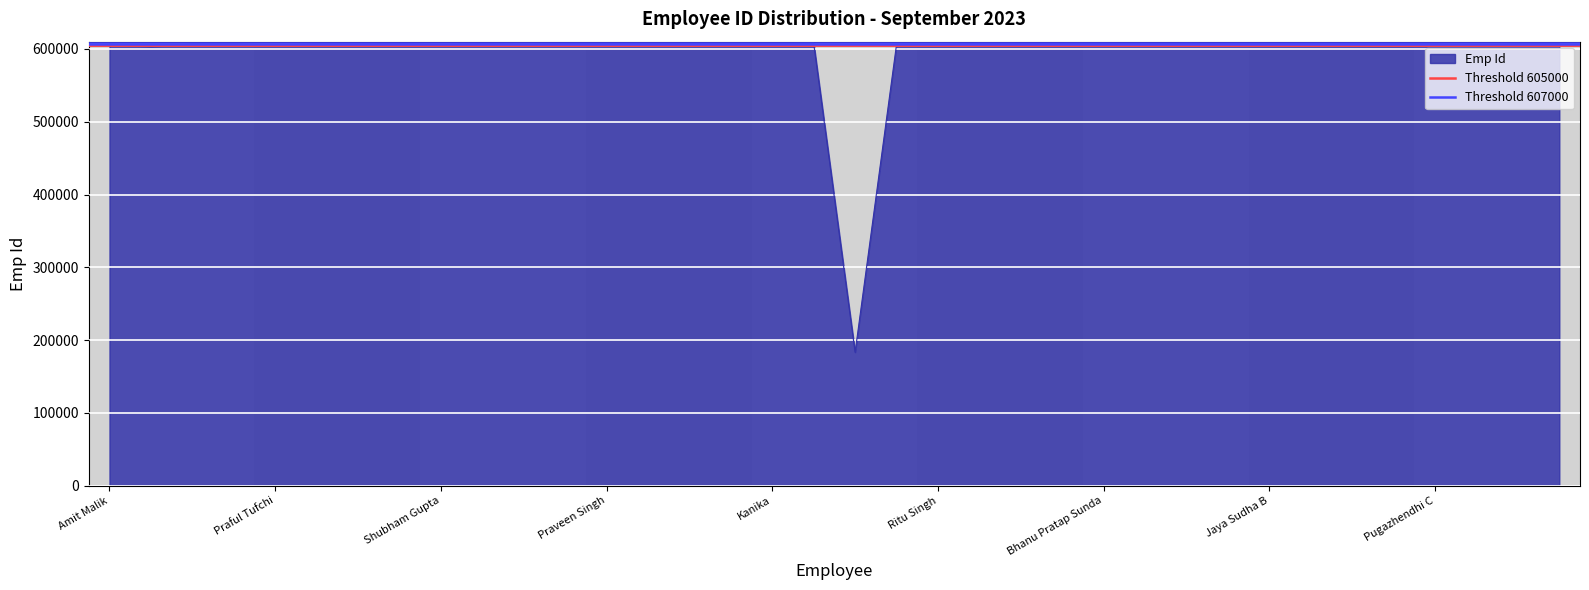

What is the spread (max minus min) of values at Amit Malik?

2000